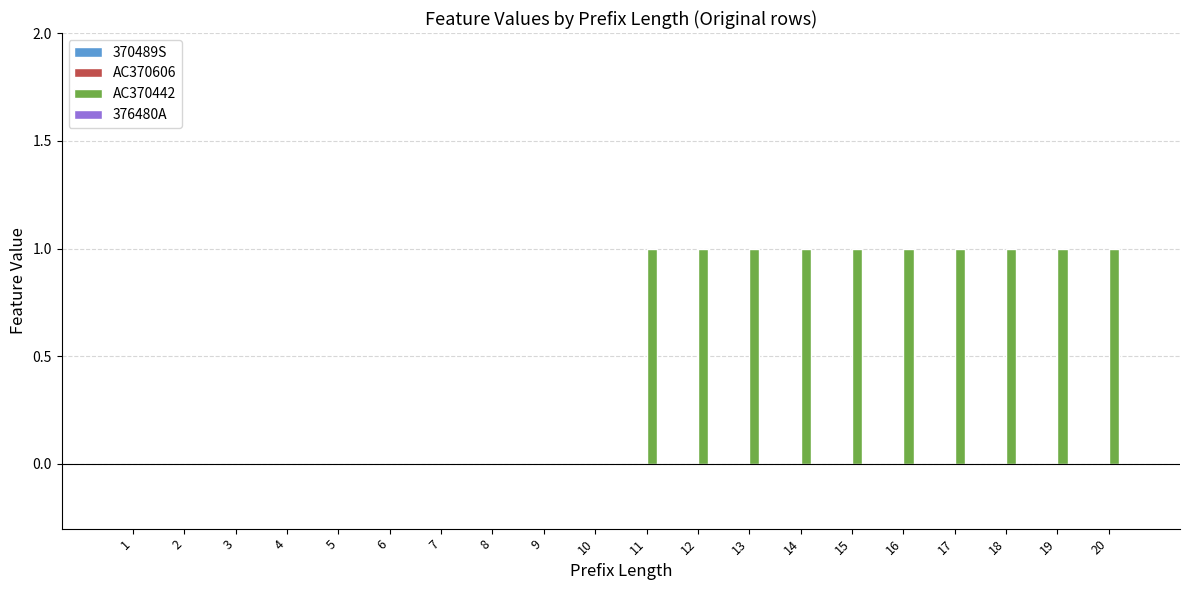

Reading left to right, what are all the values shown in this chart?

1=0	2=0	3=0	4=0	5=0	6=0	7=0	8=0	9=0	10=0	11=1	12=1	13=1	14=1	15=1	16=1	17=1	18=1	19=1	20=1